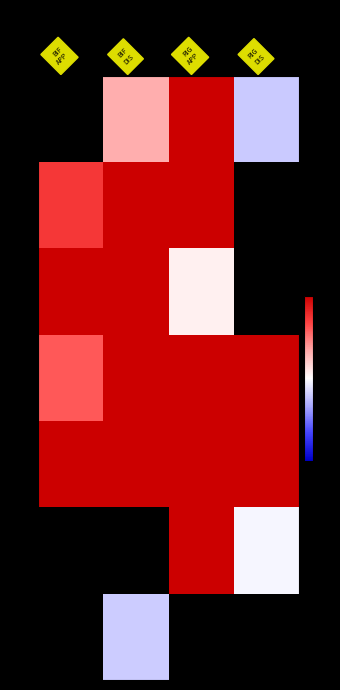

Rank the series by their maximum value, from highest to lowest.

15-19, 20-24, 25-29, 30-34, 10-14, 0-4, 5-9